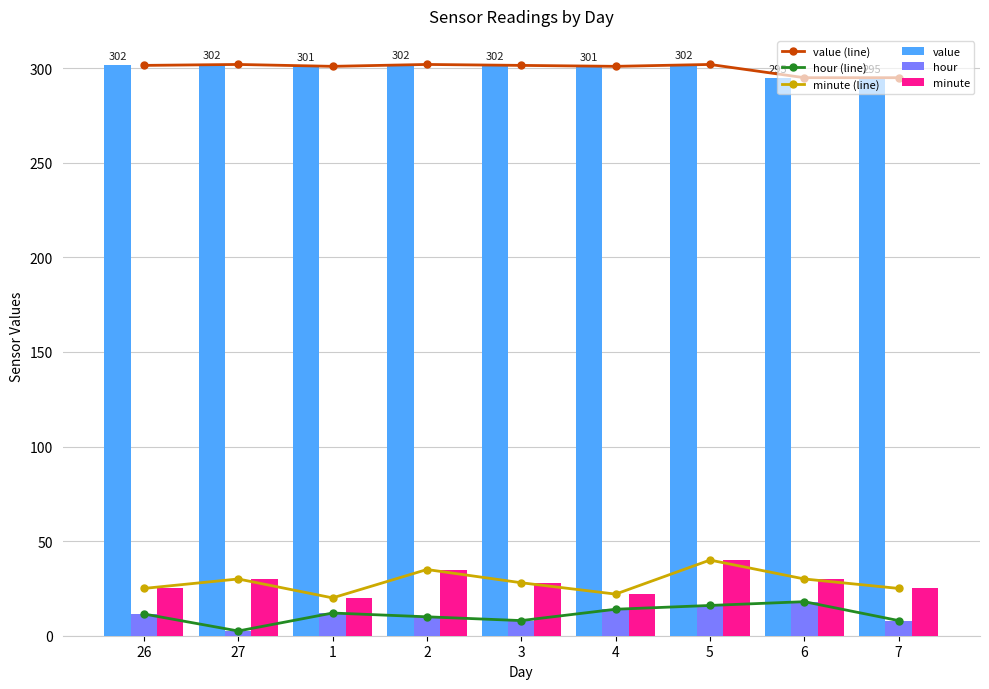

How many values in the minute series are below 28?

4